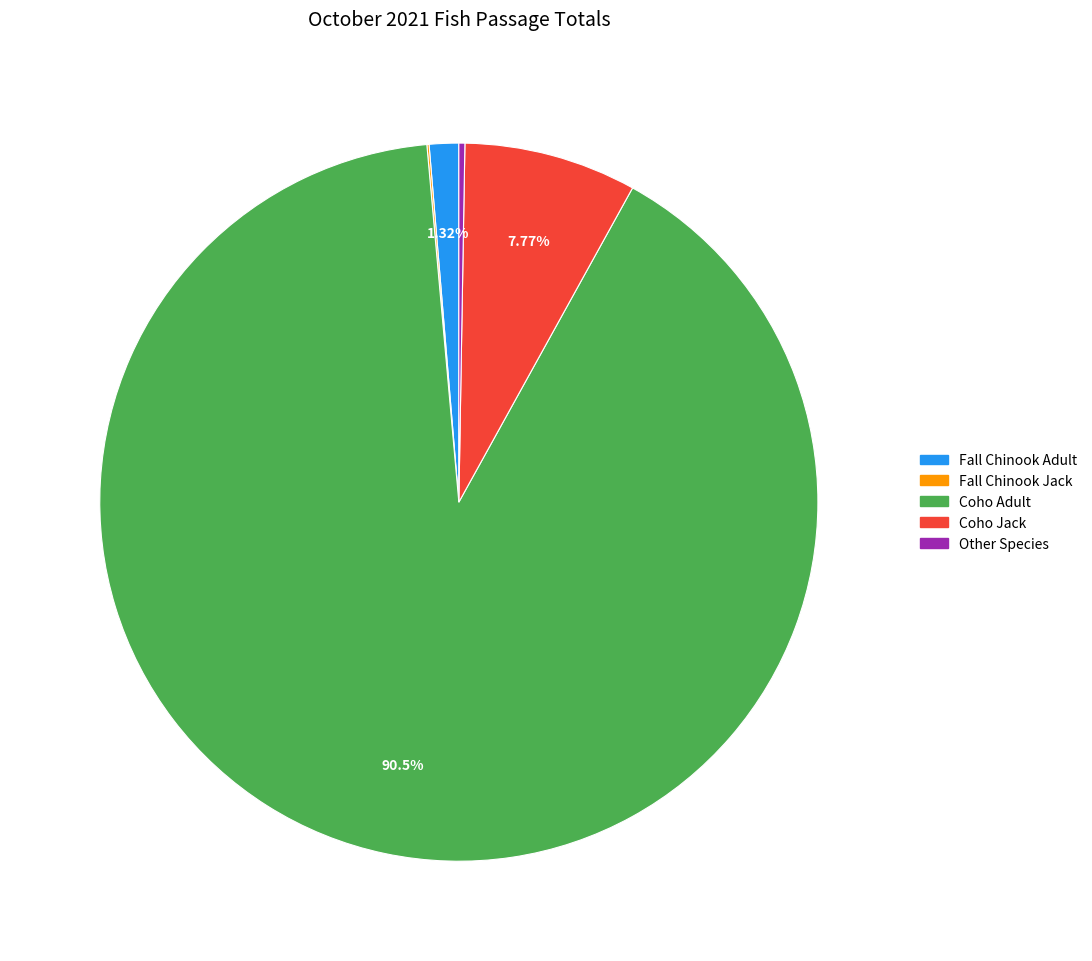

What is the largest slice in the pie chart?

Coho Adult